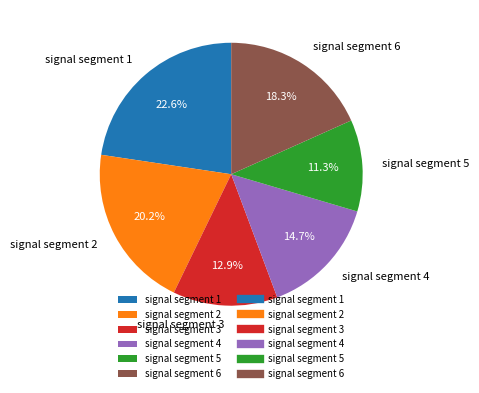

To the nearest percent, what portion does signal segment 5 represent?

11%